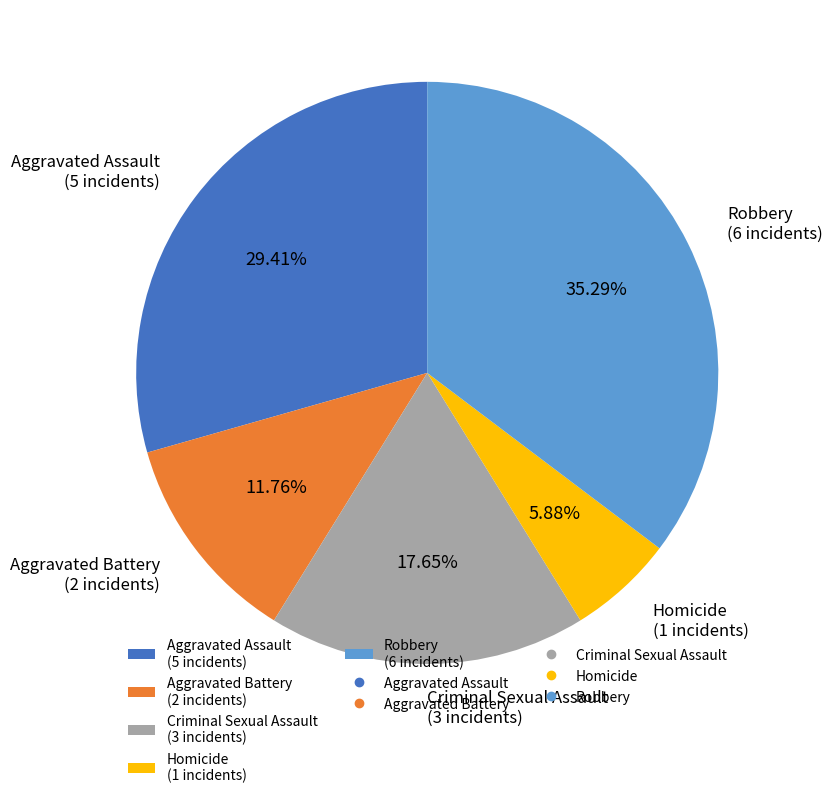

True or false: Aggravated Assault accounts for 29% of the total.

True